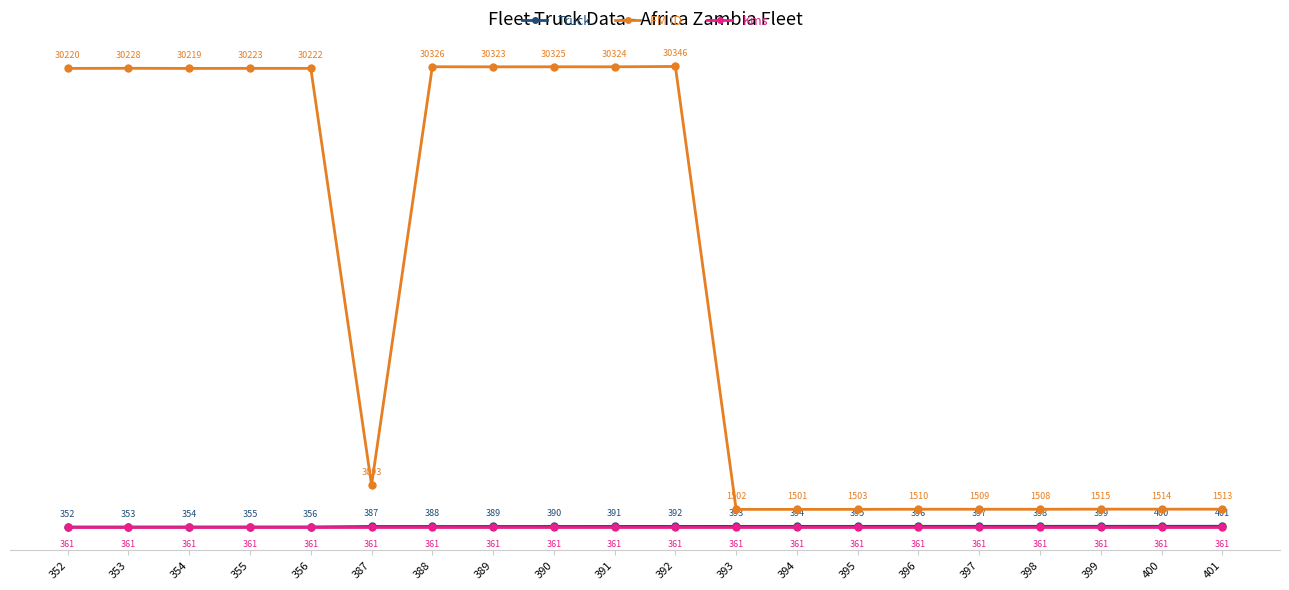

What are all the series names shown in the legend?

Truck, FM ID, Kms